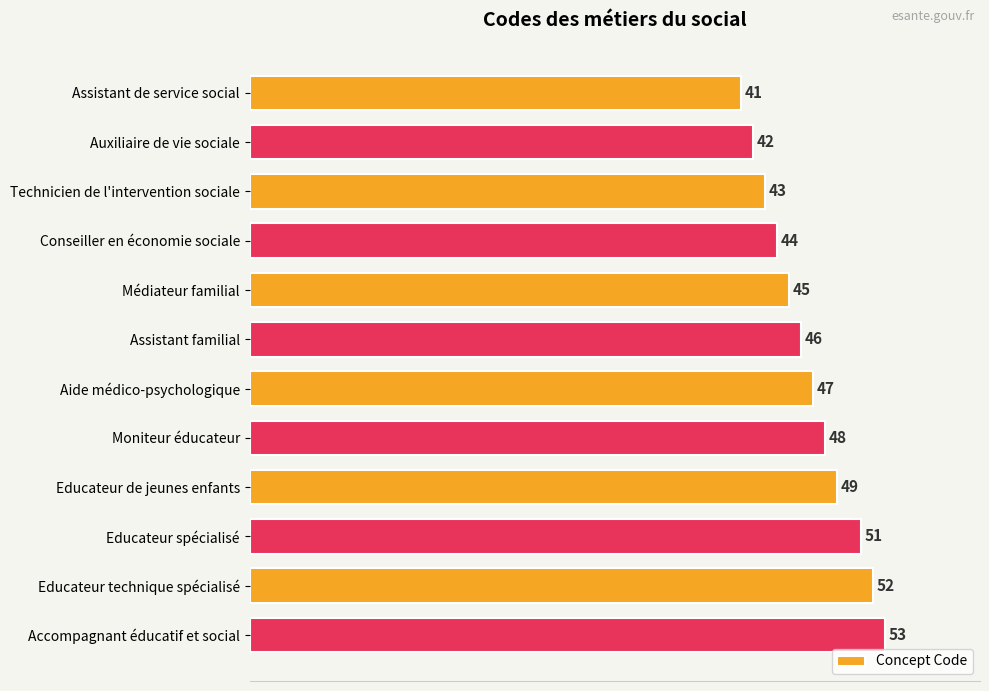

The value at Aide médico-psychologique is 63. True or false?

False